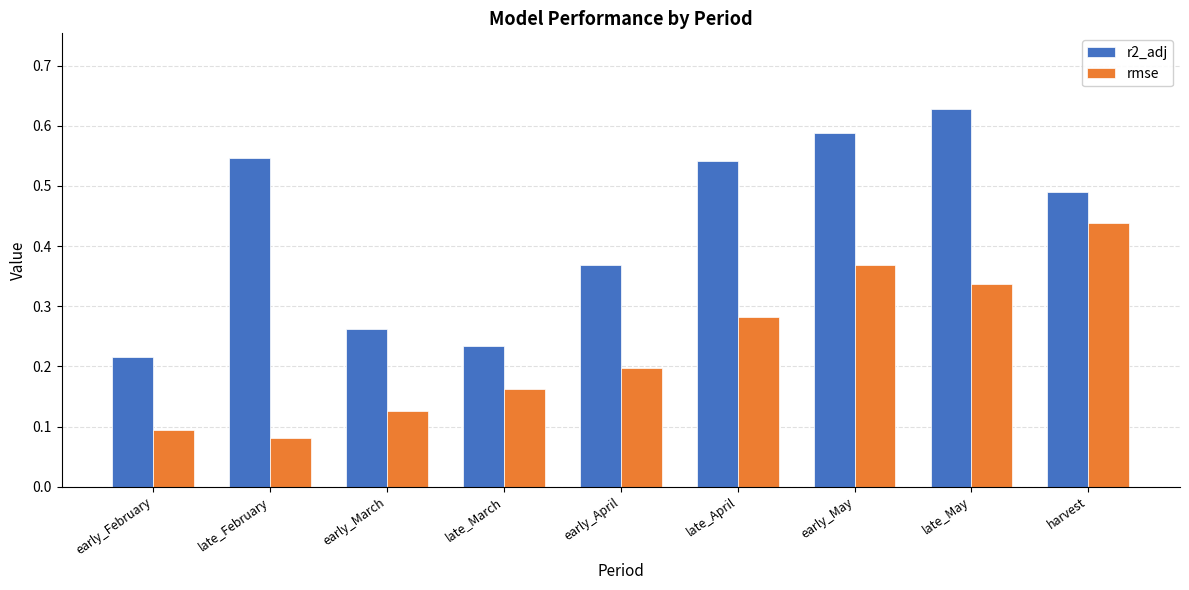

At how many categories does at least one series exceed 0?

9